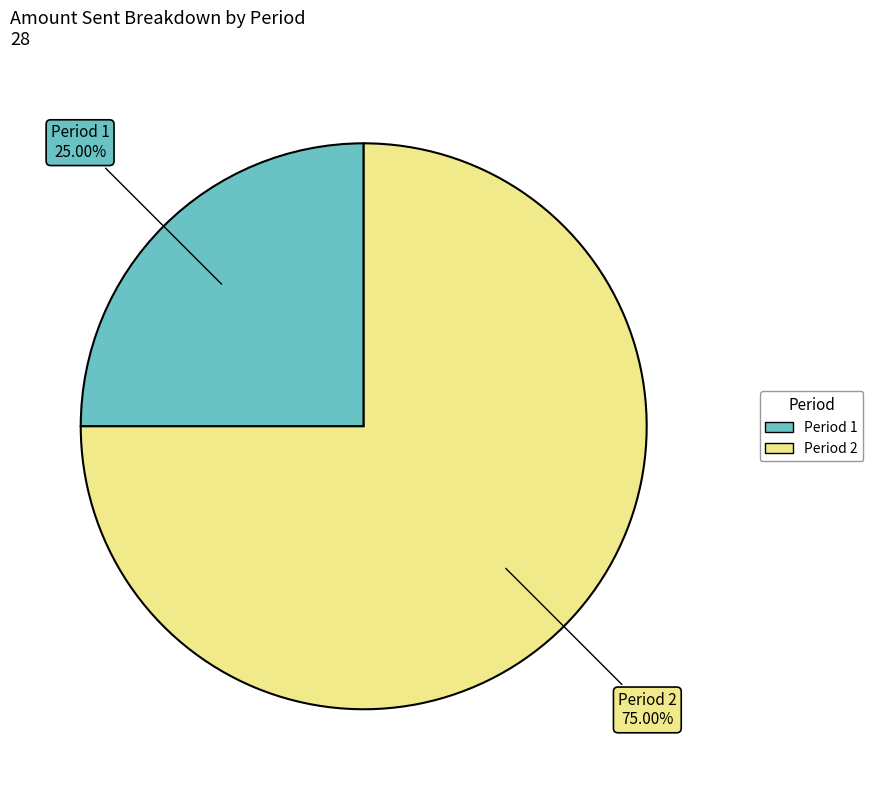

Does any single category account for the majority?

Yes